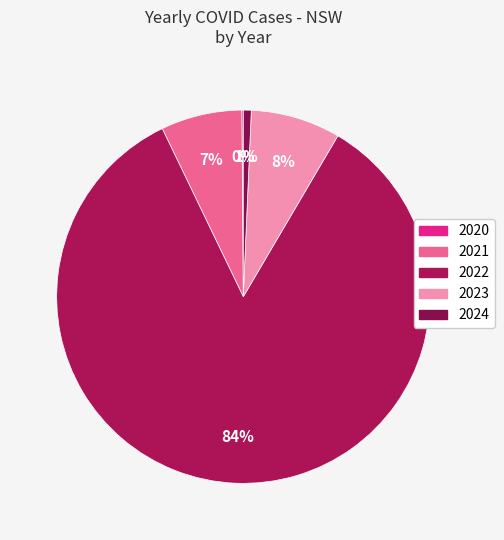

How many slices are in this pie chart?

5